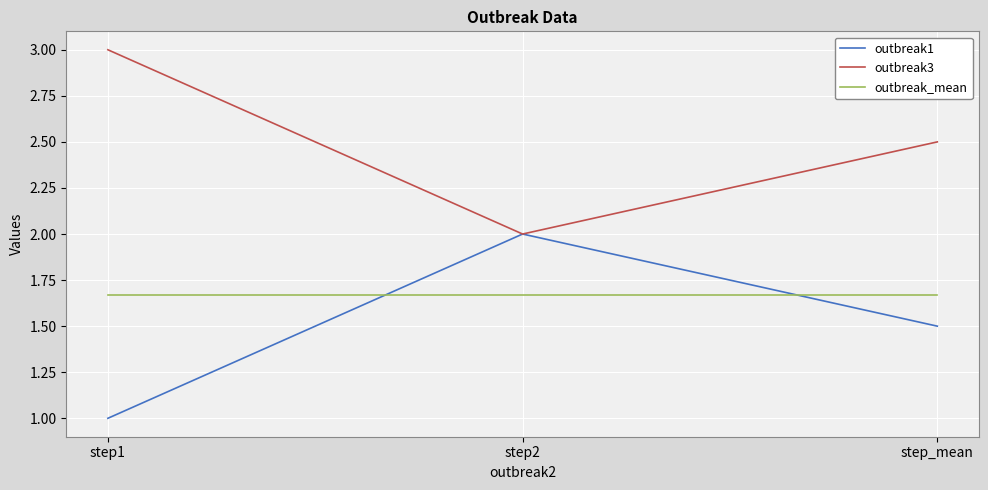

What position from the left is step_mean?

3